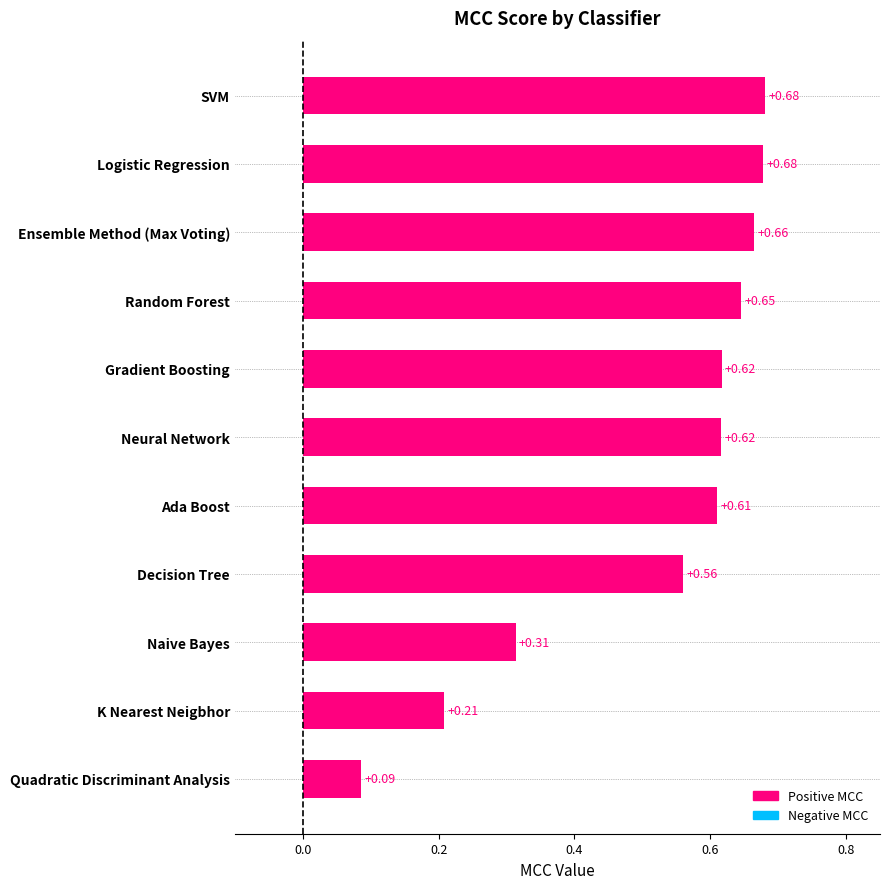

Which label corresponds to the smallest value in the chart?

Quadratic Discriminant Analysis